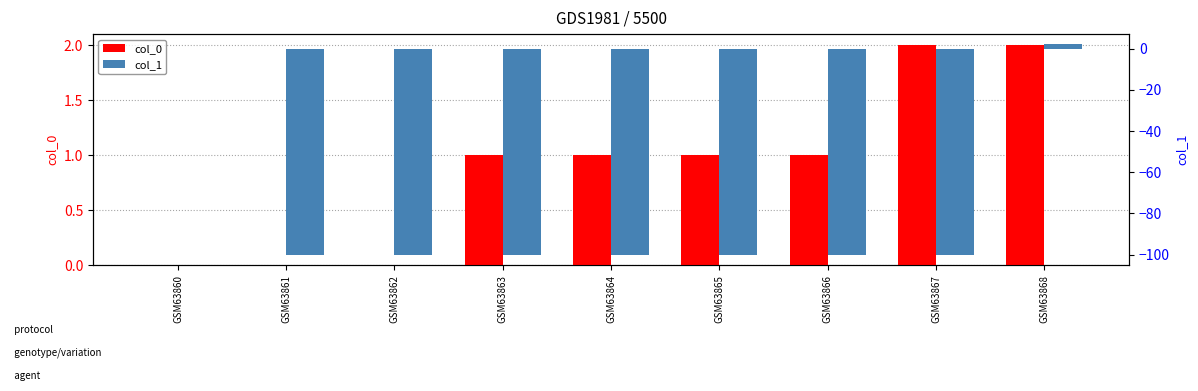

Are the bars grouped side by side (vs. stacked)?

Yes